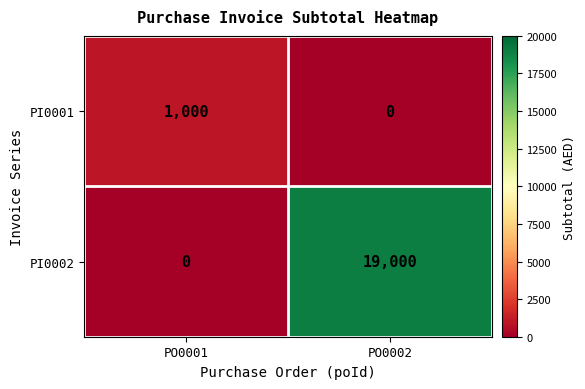

What is the total value across all series at PO0001?

1000